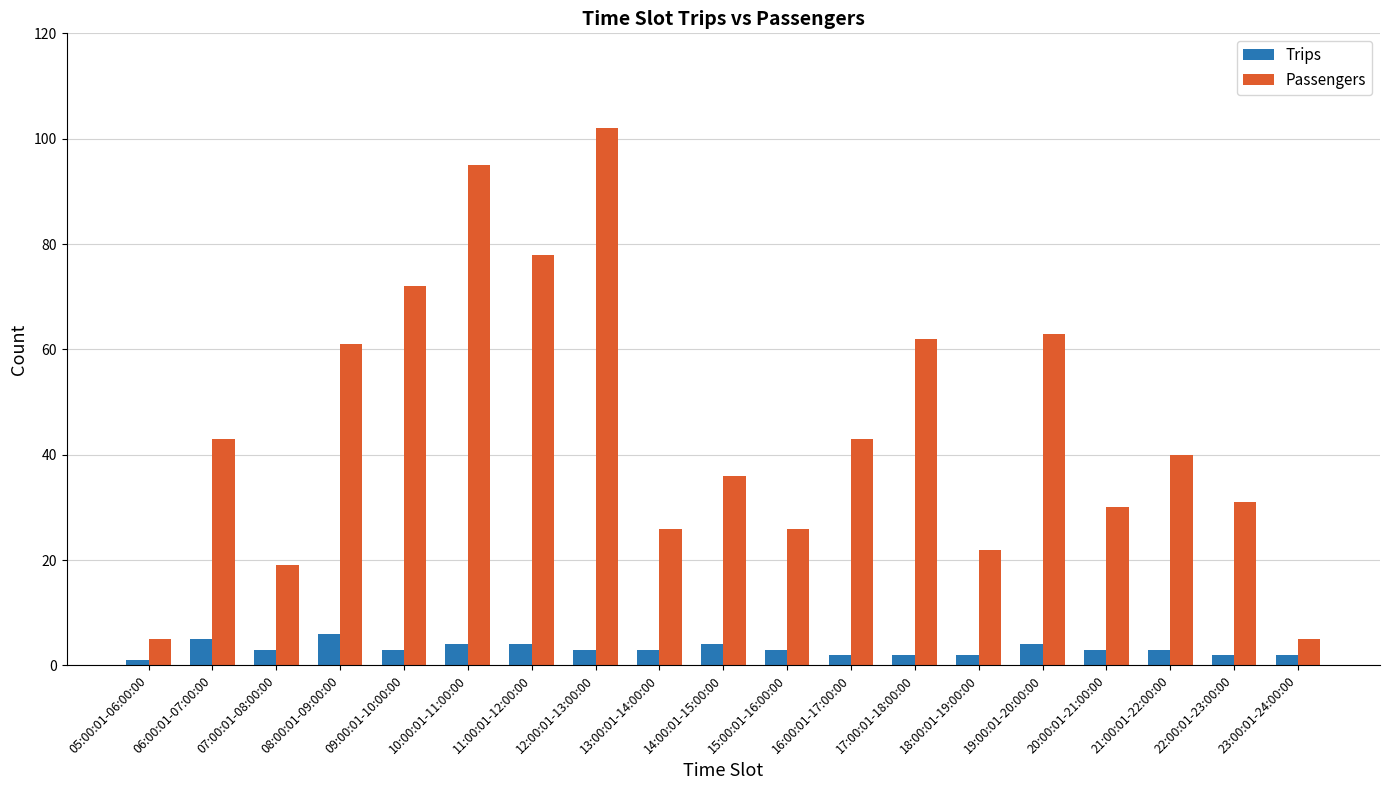

The value of Trips at 16:00:01-17:00:00 is 2. True or false?

True